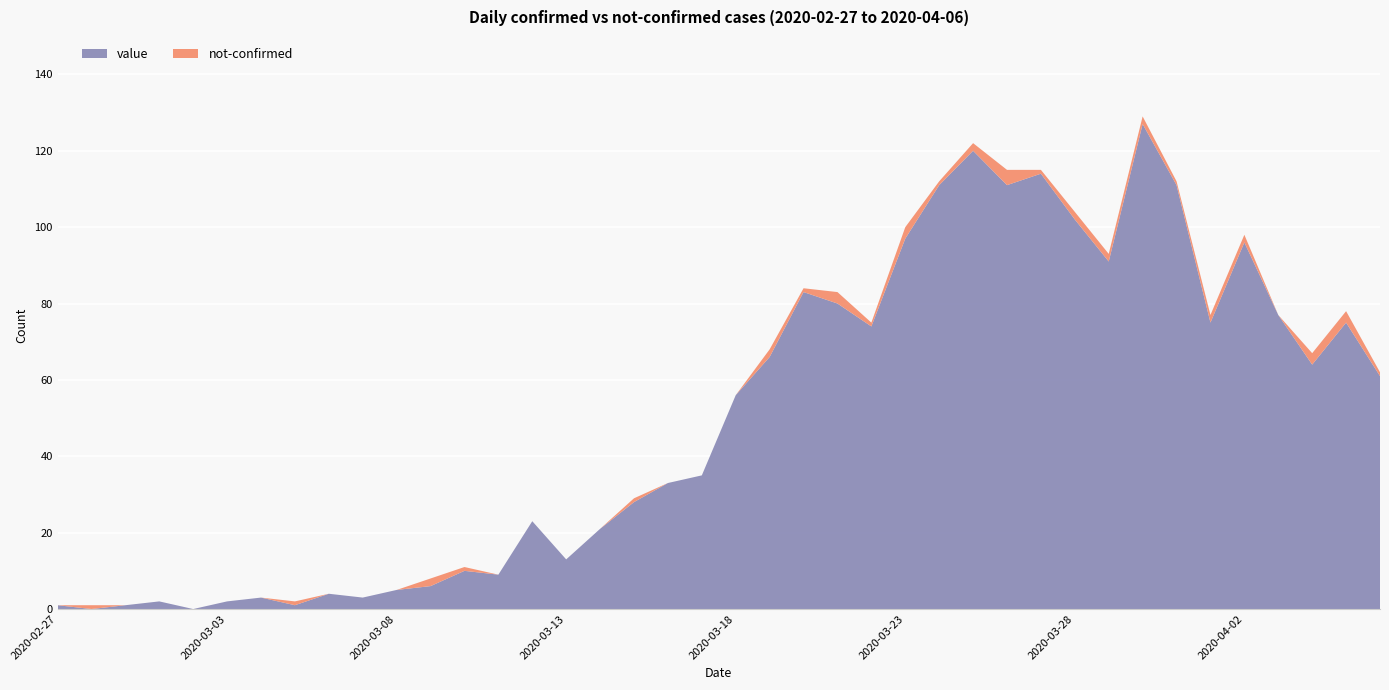

Reading right to left, what are all the values shown in this chart?

value: 61	75	64	77	96	75	111	127	91	102	114	111	120	111	97	74	80	83	66	56	35	33	28	21	13	23	9	10	6	5	3	4	1	3	2	0	2	1	0	1
not-confirmed: 1	3	3	0	2	2	1	2	2	2	1	4	2	1	3	1	3	1	2	0	0	0	1	0	0	0	0	1	2	0	0	0	1	0	0	0	0	0	1	0